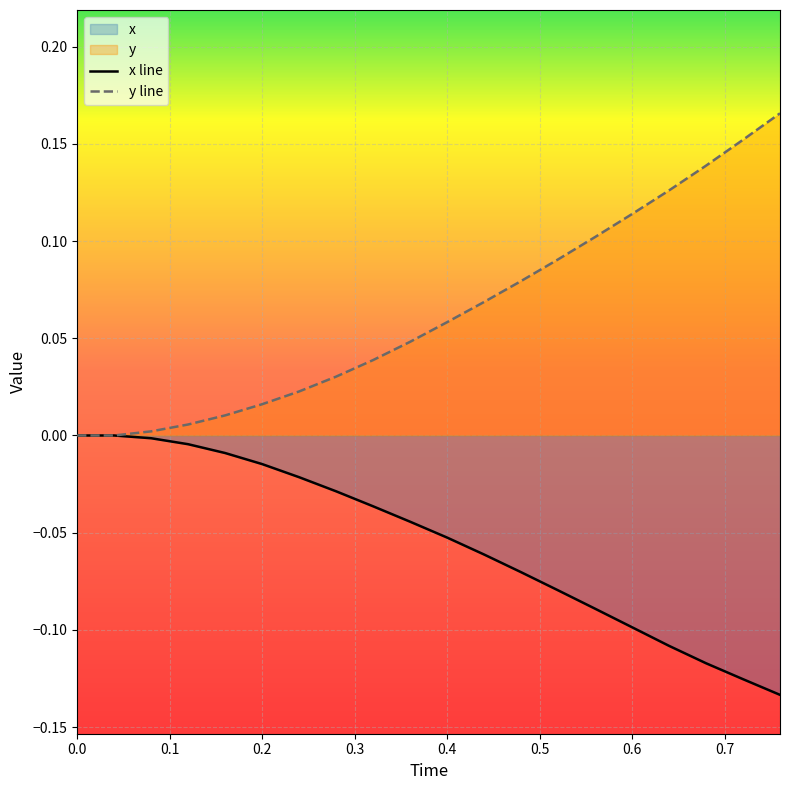

How many series are shown in this chart?

2